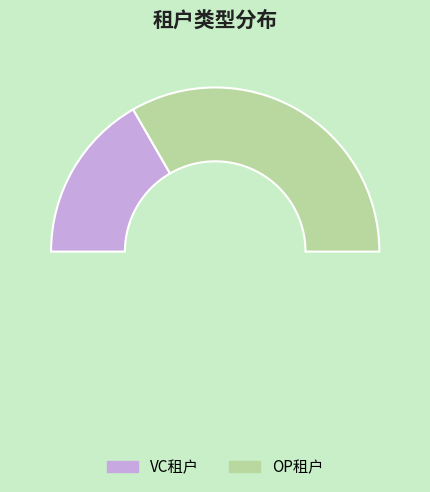

Approximately how many times larger is the value at OP租户 compared to VC租户?

2.0